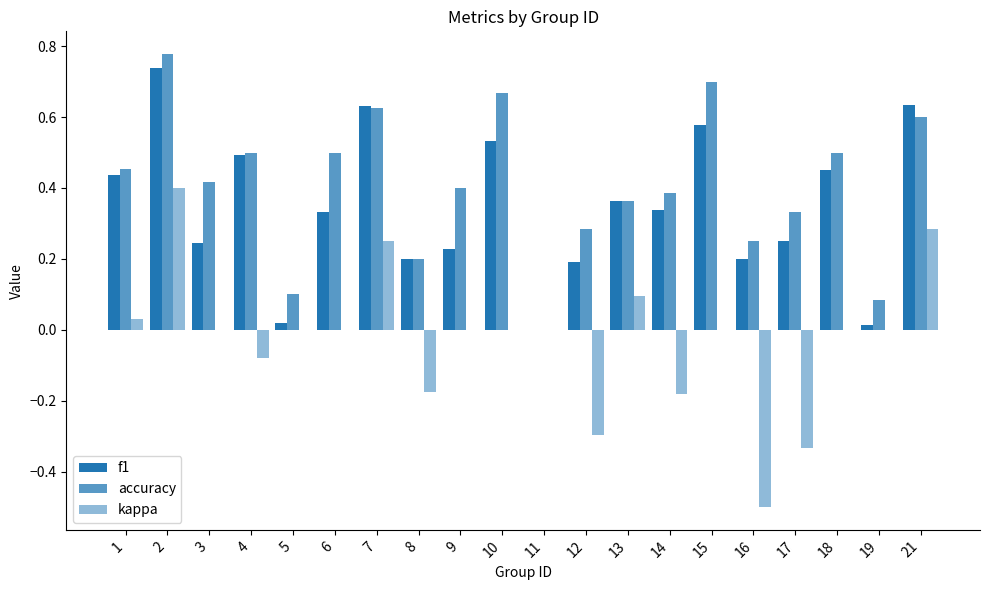

What is the sum of the f1 values at 10 and 2?

1.3